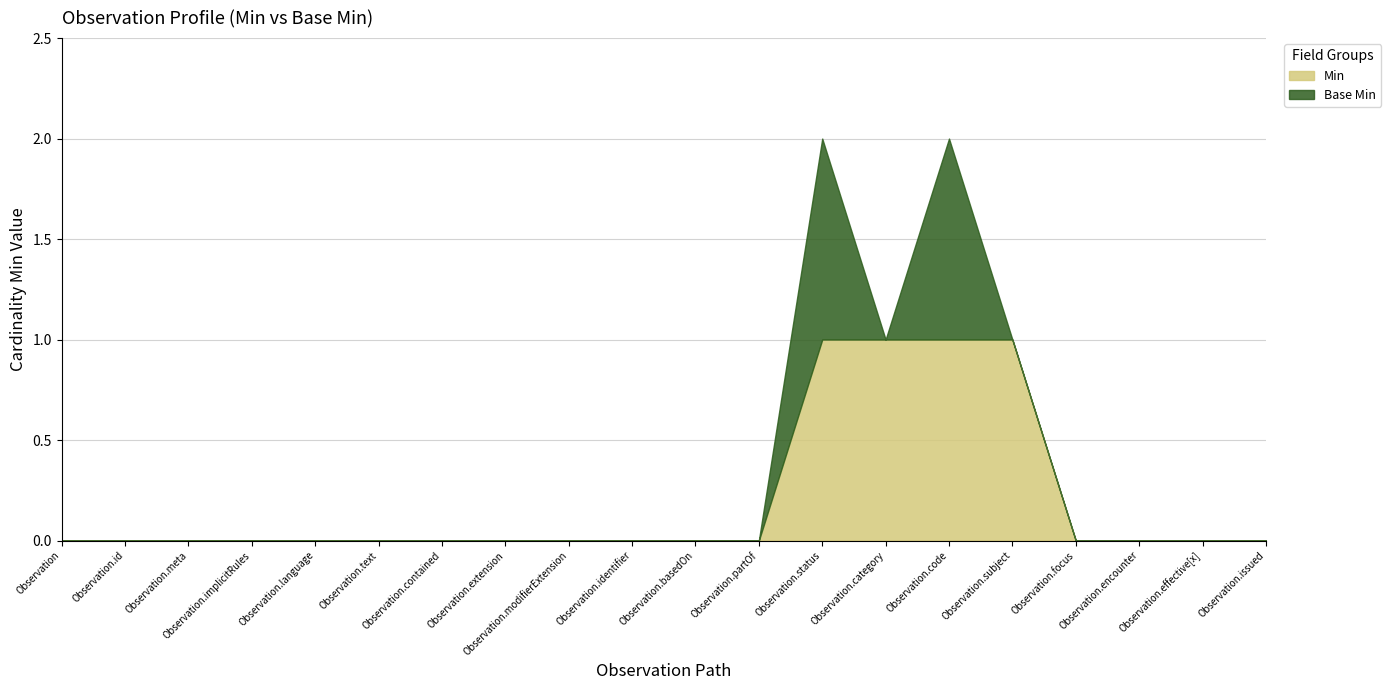

Is it true that Min equals 0 at Observation.code?

False